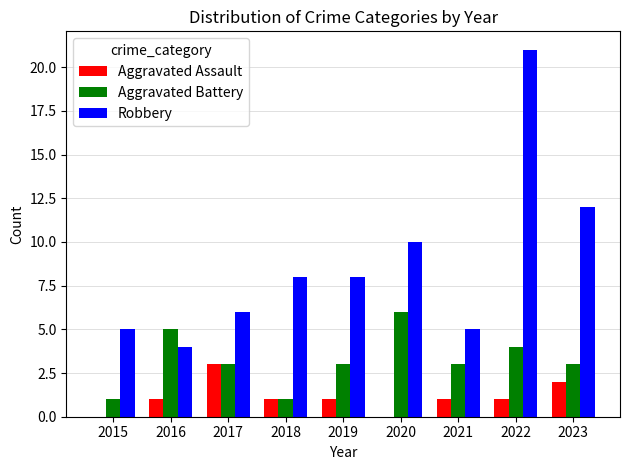

Which series has the largest total across all categories?

Robbery